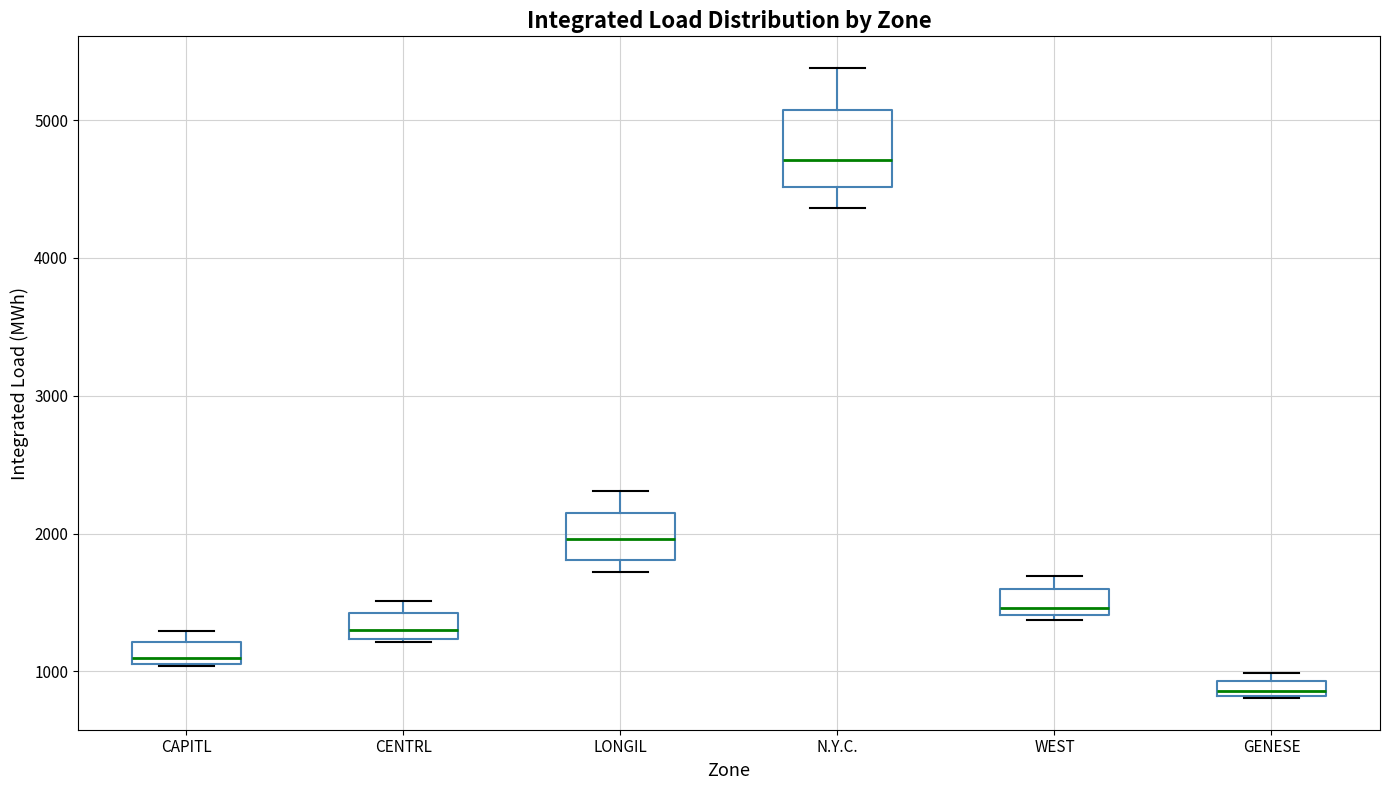

Which box has the lowest median line?

GENESE